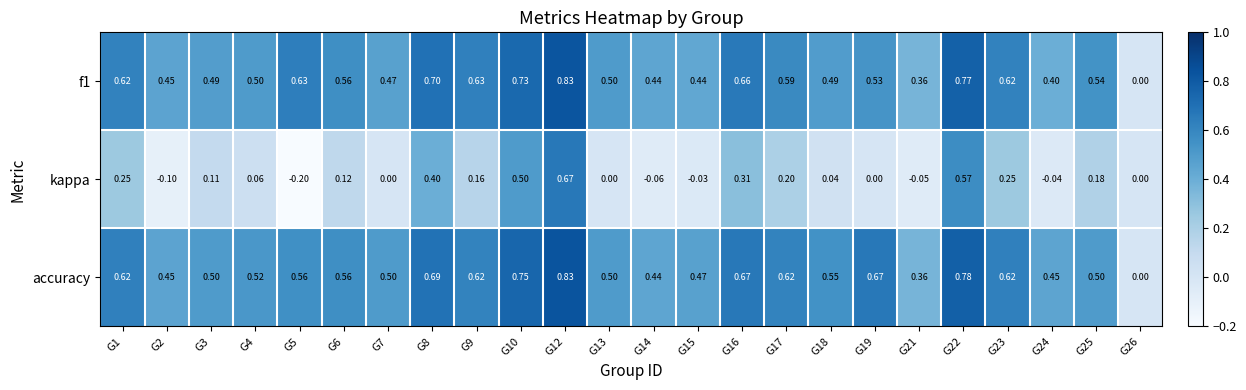

Which series changed the most between G15 and G26?

accuracy